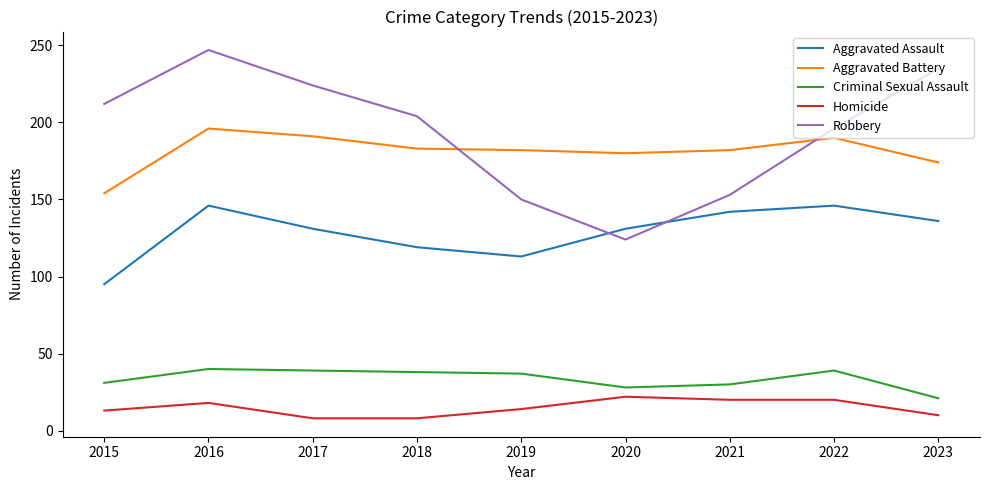

Which series has the largest range (max minus min)?

Robbery